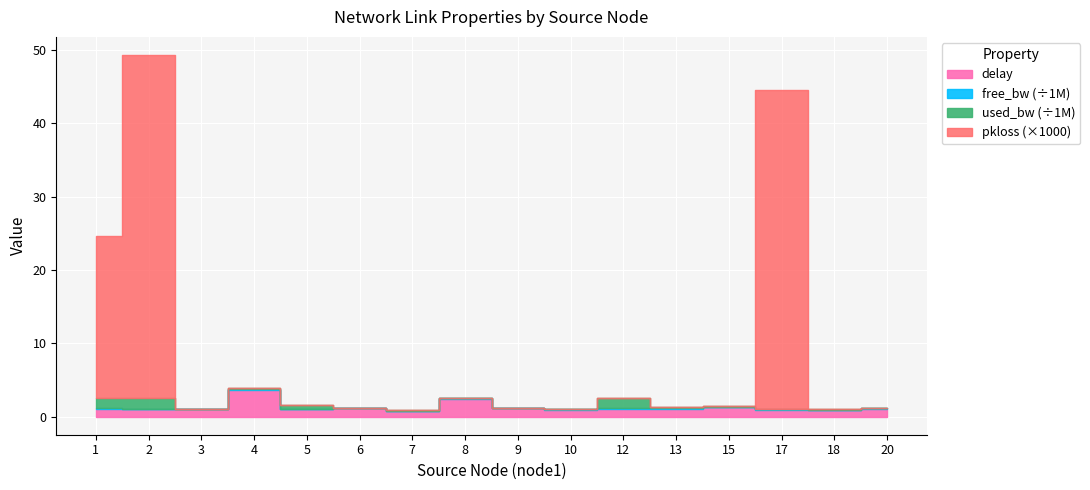

List the labels in order of pkloss_scaled value, largest first.

2, 17, 1, 3, 4, 5, 6, 7, 8, 9, 10, 12, 13, 15, 18, 20